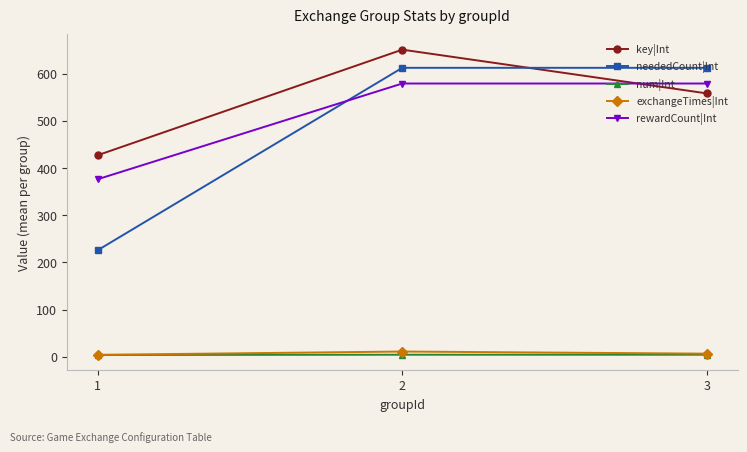

How many categories are shown in the chart?

3